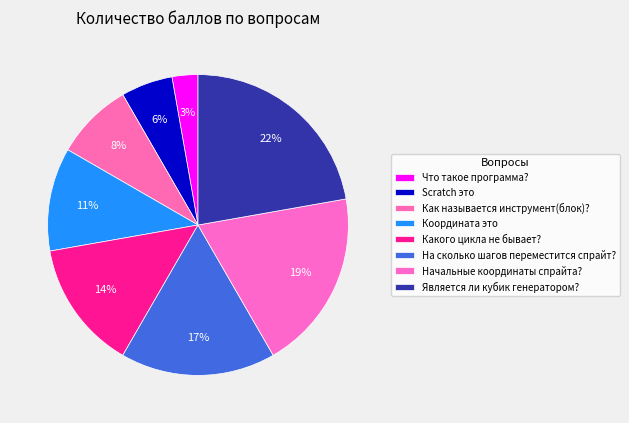

To the nearest percent, what is the difference between the largest and smallest slice percentages?

19%